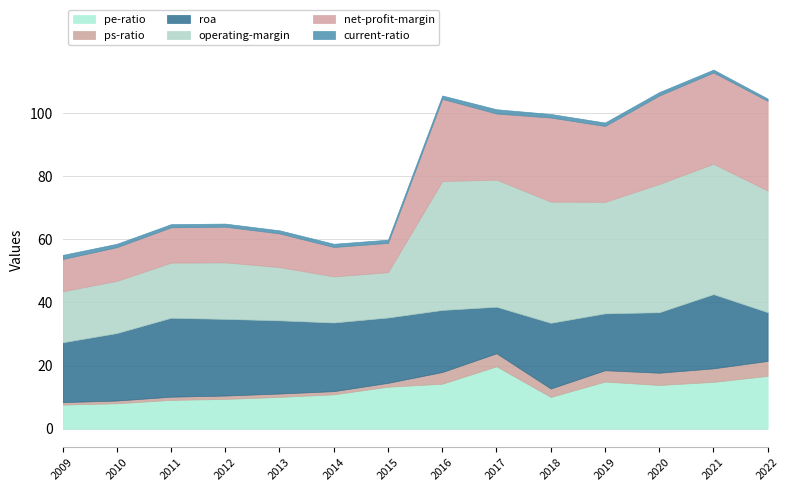

What is the total value across all series at 2022-12-31?

104.6